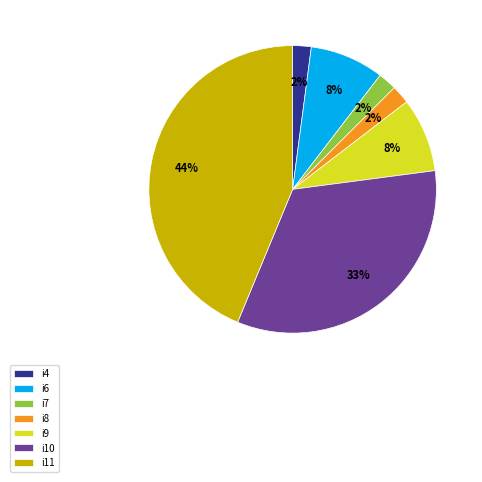

To the nearest percent, what is the combined percentage of i7 and i11?

46%